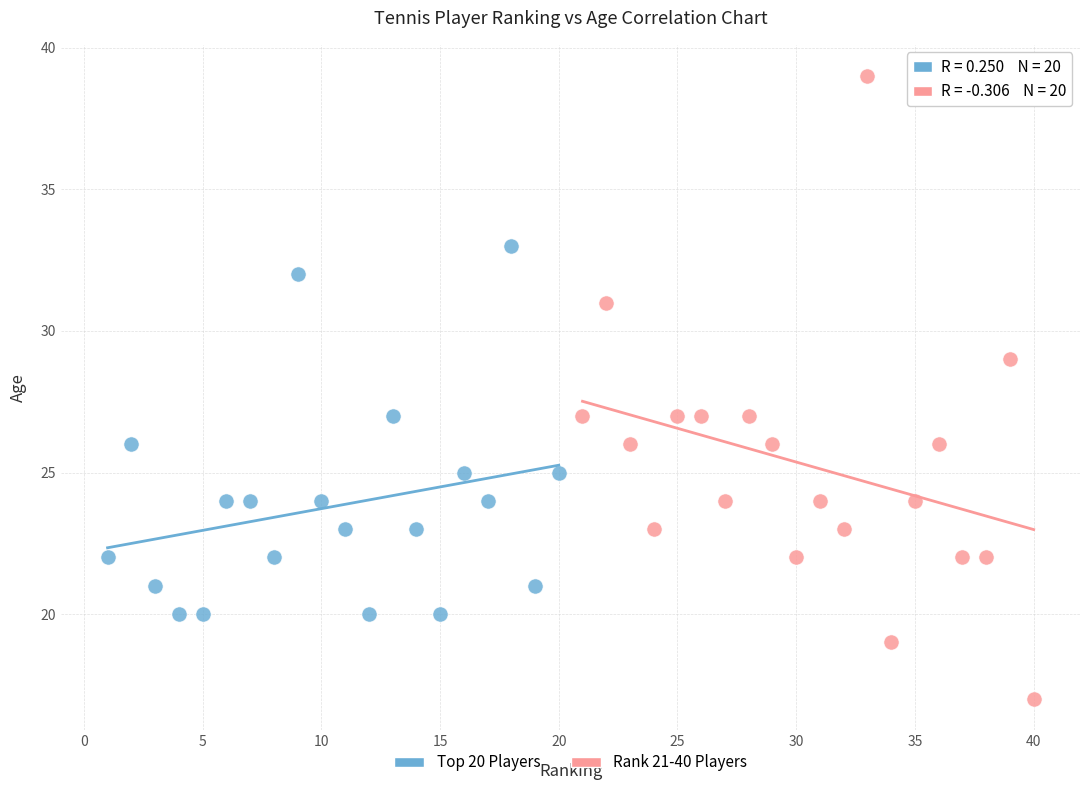

Which series contains the lowest Y value?

Rank 21-40 Players